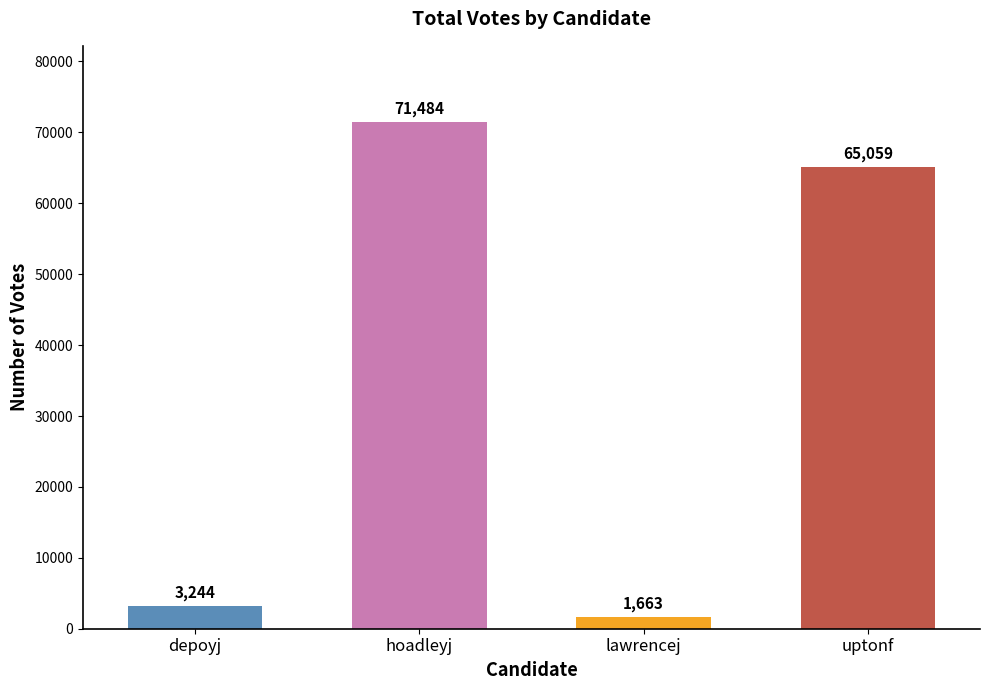

At which label is the value closest to 36573?

uptonf